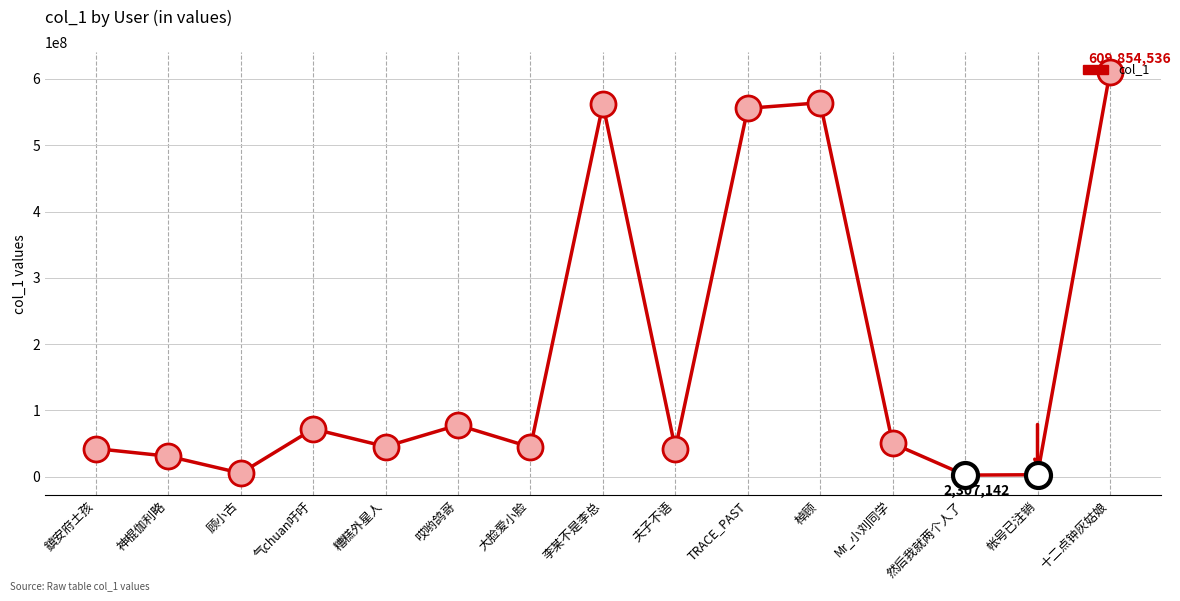

Which category has the highest value across all series?

十二点钟灰姑娘